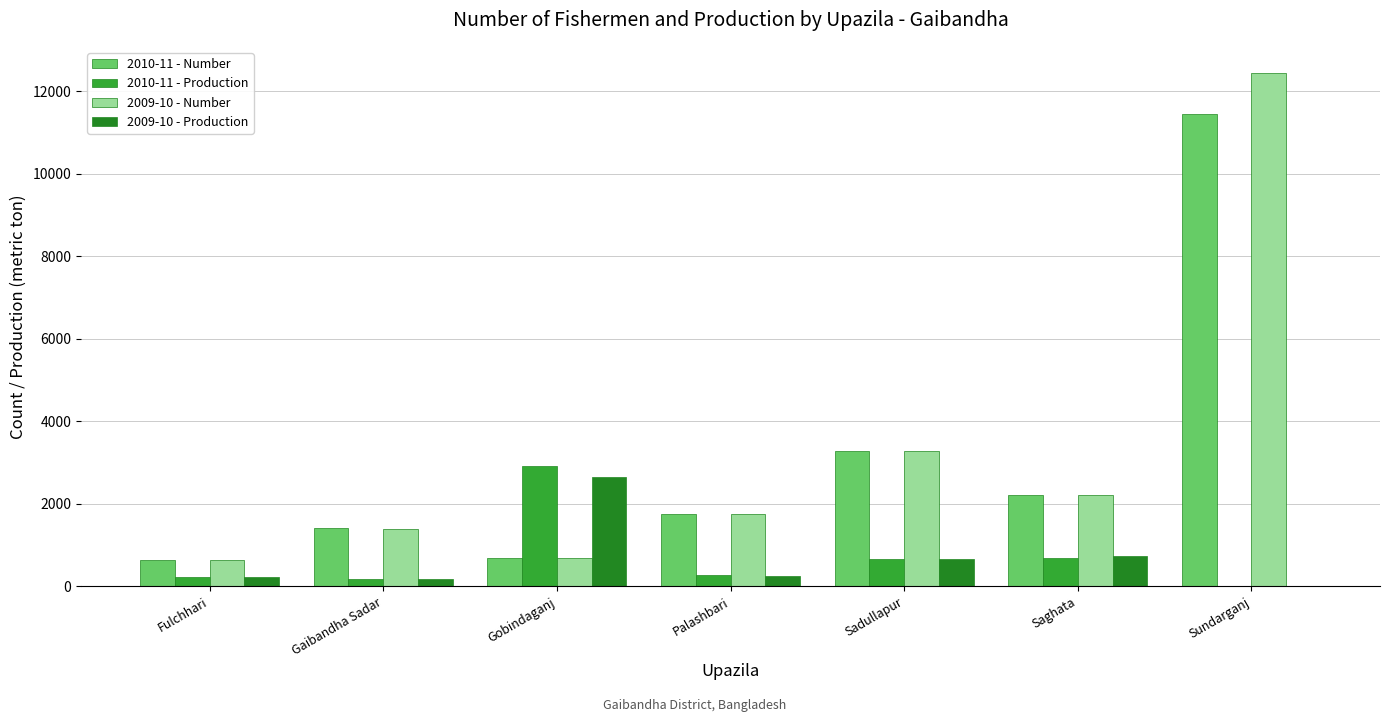

Which series has the largest range (max minus min)?

2009-10 - Number